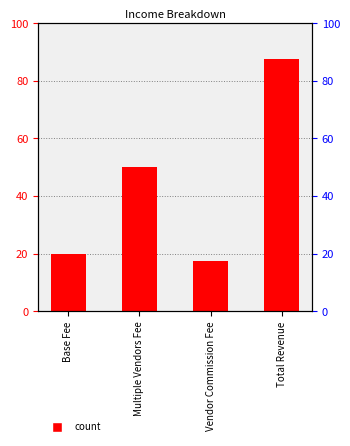

At which category does the chart reach its minimum across all series?

Vendor Commission Fee